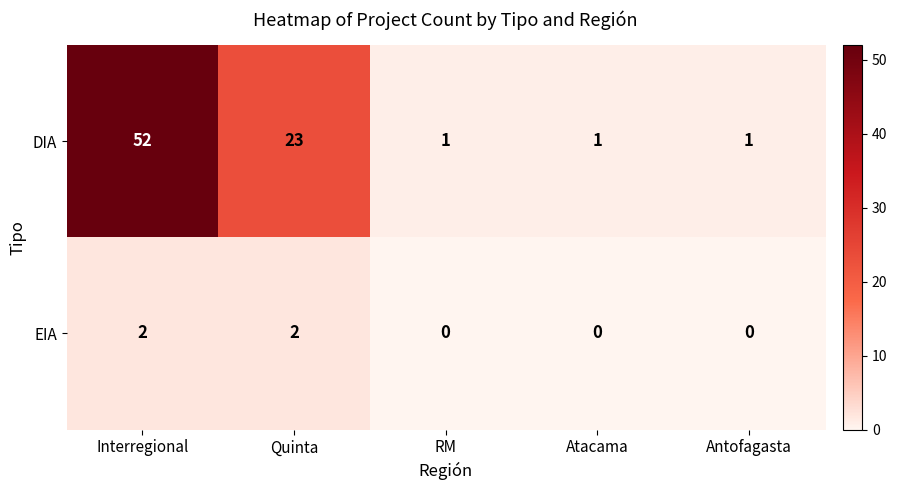

Which series changed the most between Quinta and Antofagasta?

DIA